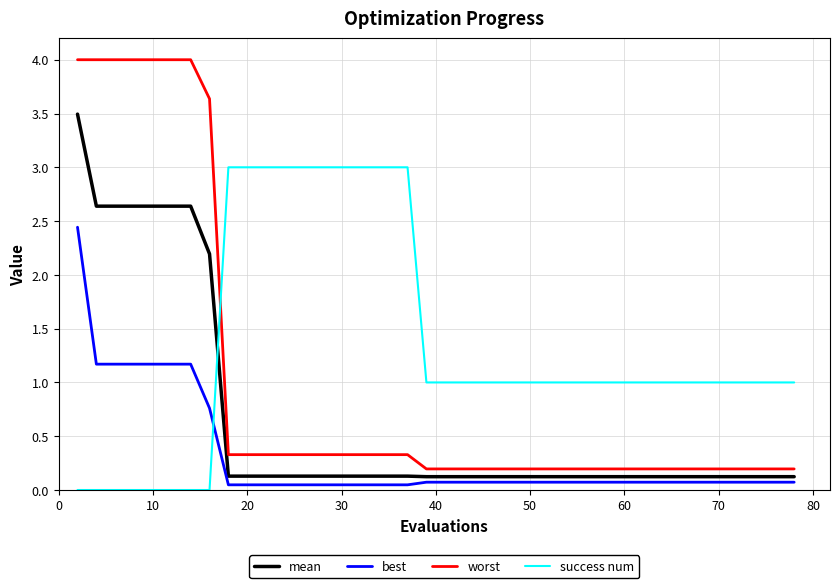

What is the greatest value displayed?

4.0